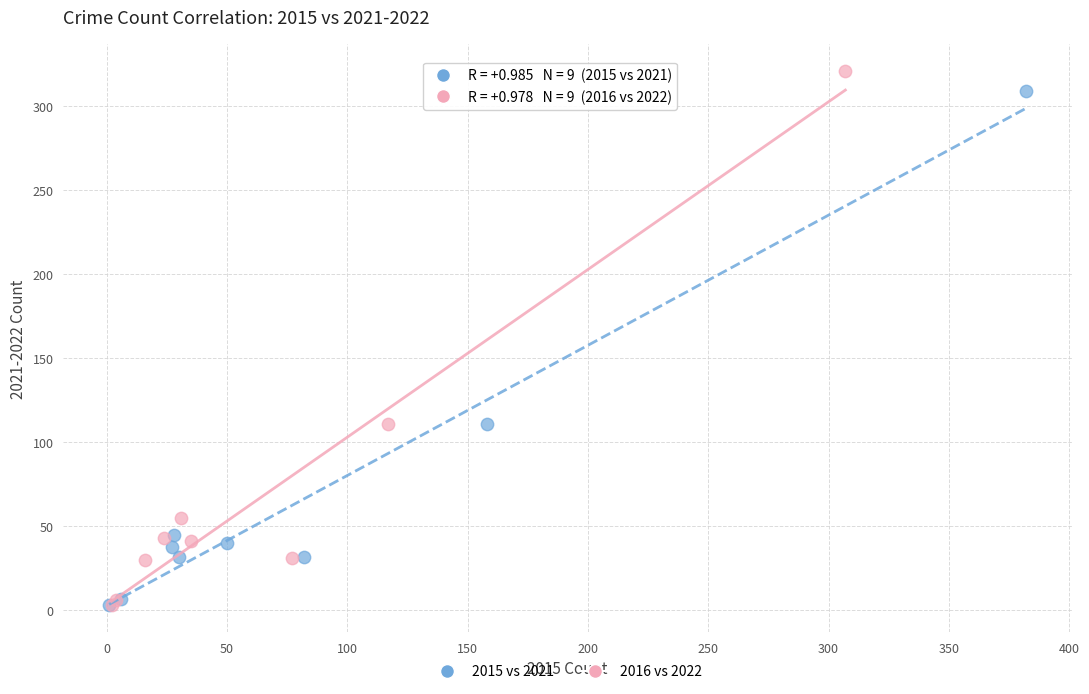

Which series has the largest Y range (max minus min)?

2016 vs 2022